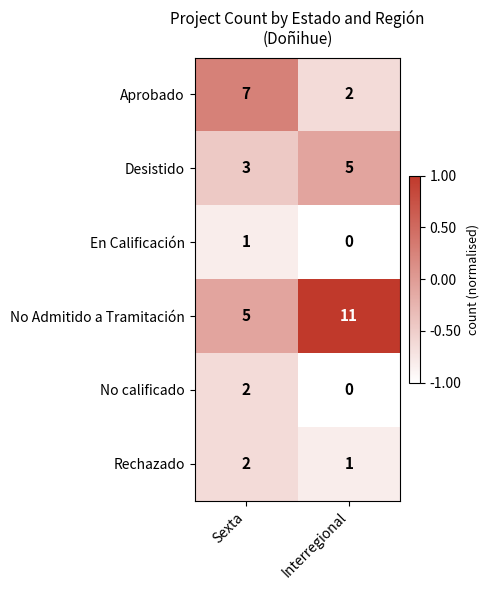

At which category does the chart reach its peak across all series?

Interregional